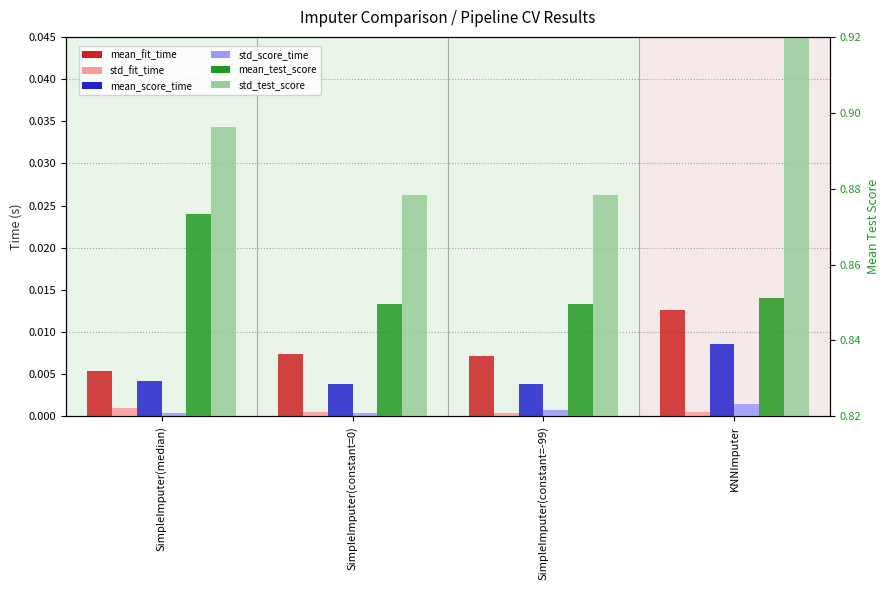

The std_test_score series shows 0.1 at SimpleImputer(median). True or false?

False